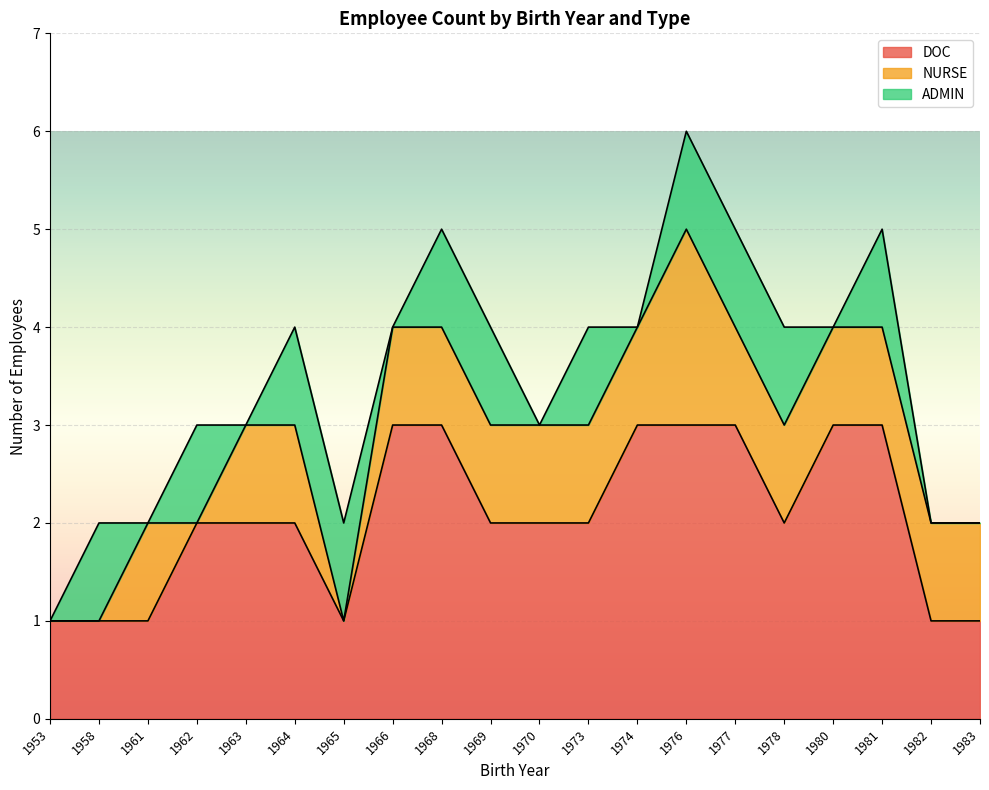

True or false: DOC and ADMIN intersect in this chart.

False